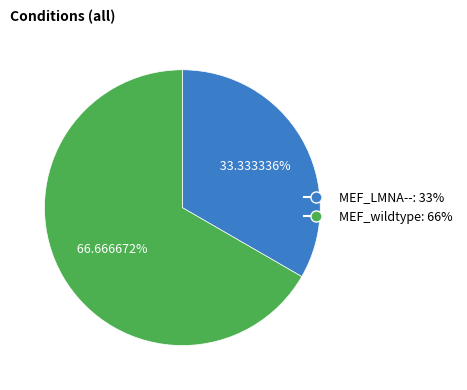

The MEF_LMNA-- slice represents 25% of the pie. True or false?

False